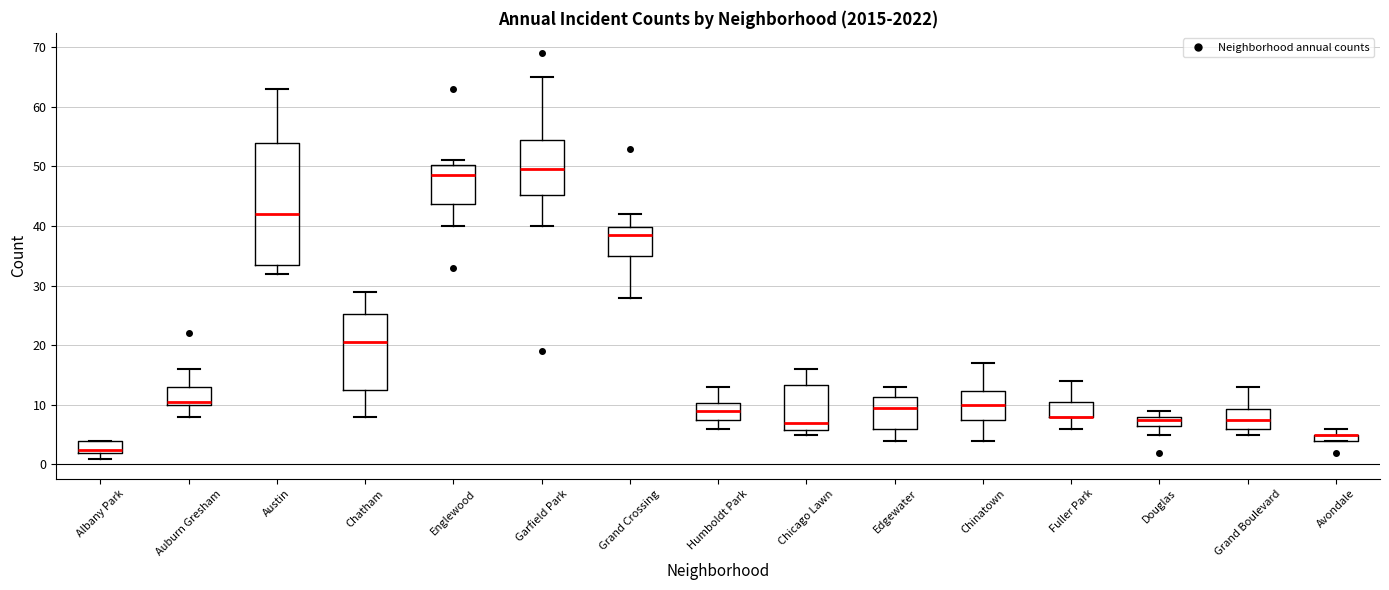

Where is the lower edge of the box for Avondale on the y-axis? The values are not printed on the chart, so give them approximately, as read against the axis.

4